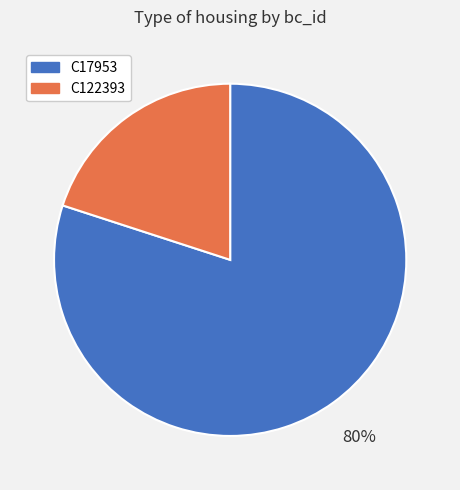

Is the sum of C122393 and C17953 greater than half?

Yes